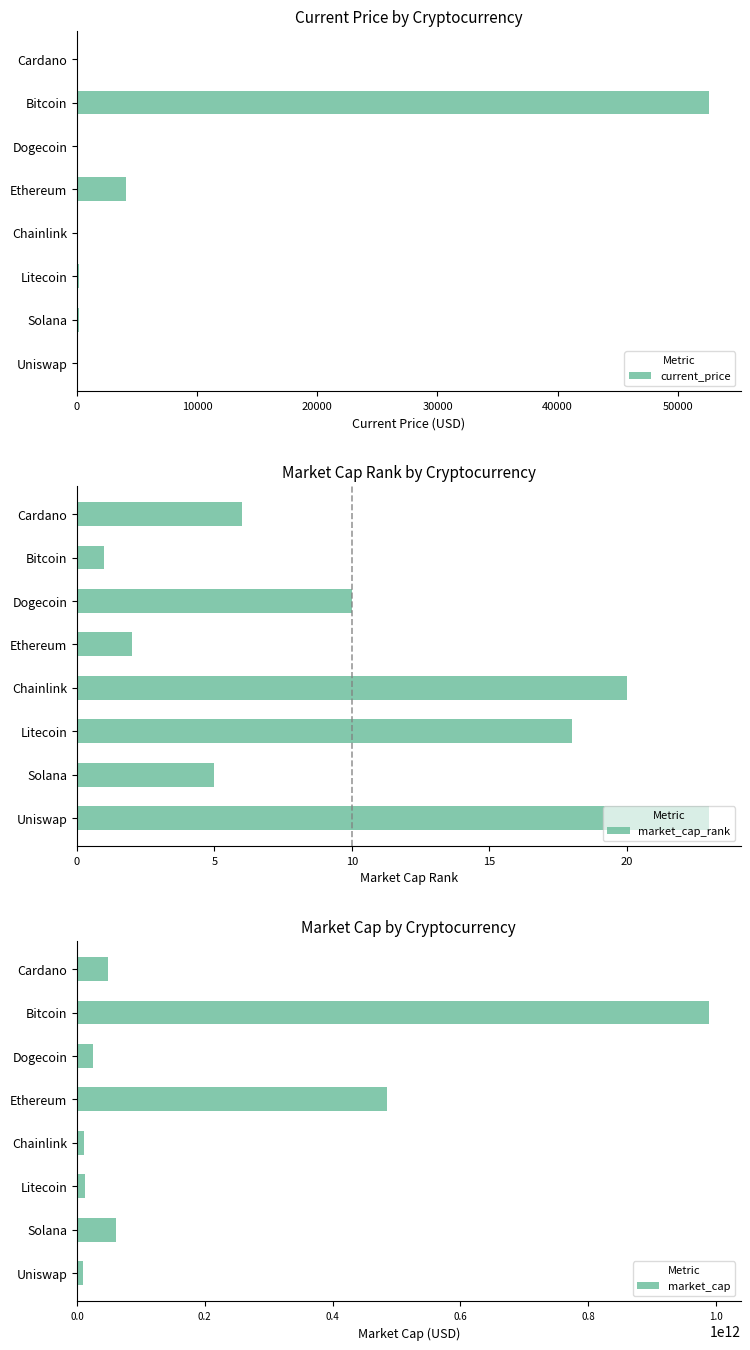

True or false: current_price has a value of 181.0 at Litecoin.

True